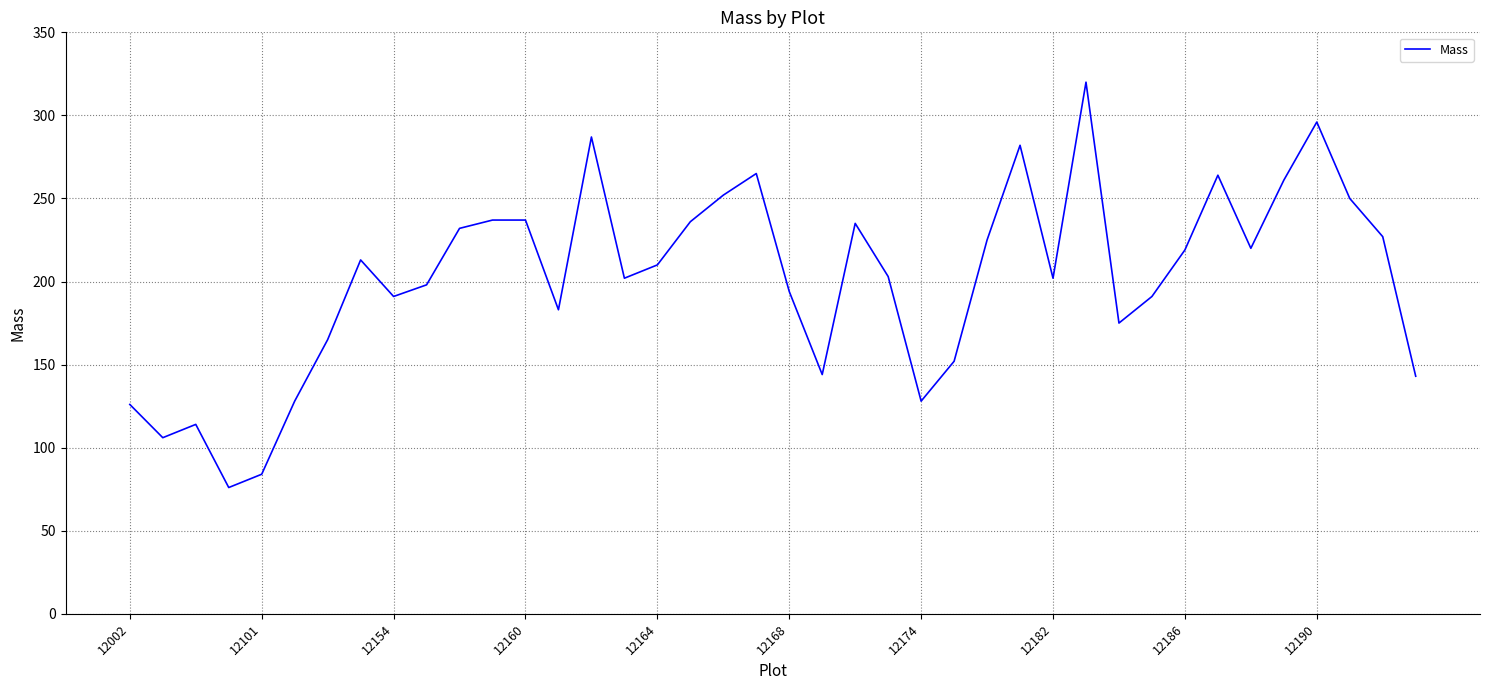

What is the maximum value shown in the chart?

320